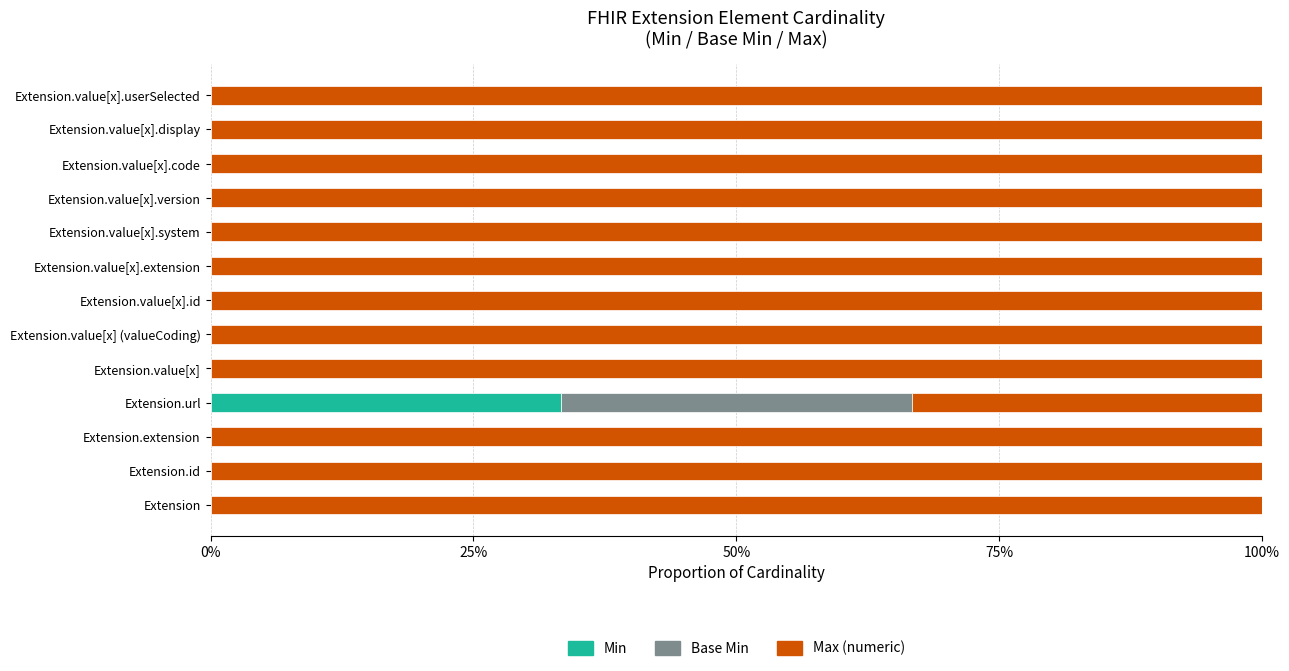

What is the total value across all series at Extension.value[x].id?

100.0